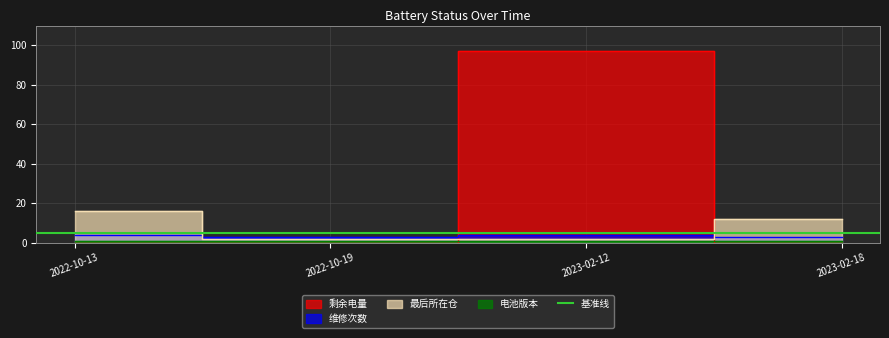

What is the maximum value for 维修次数?

4